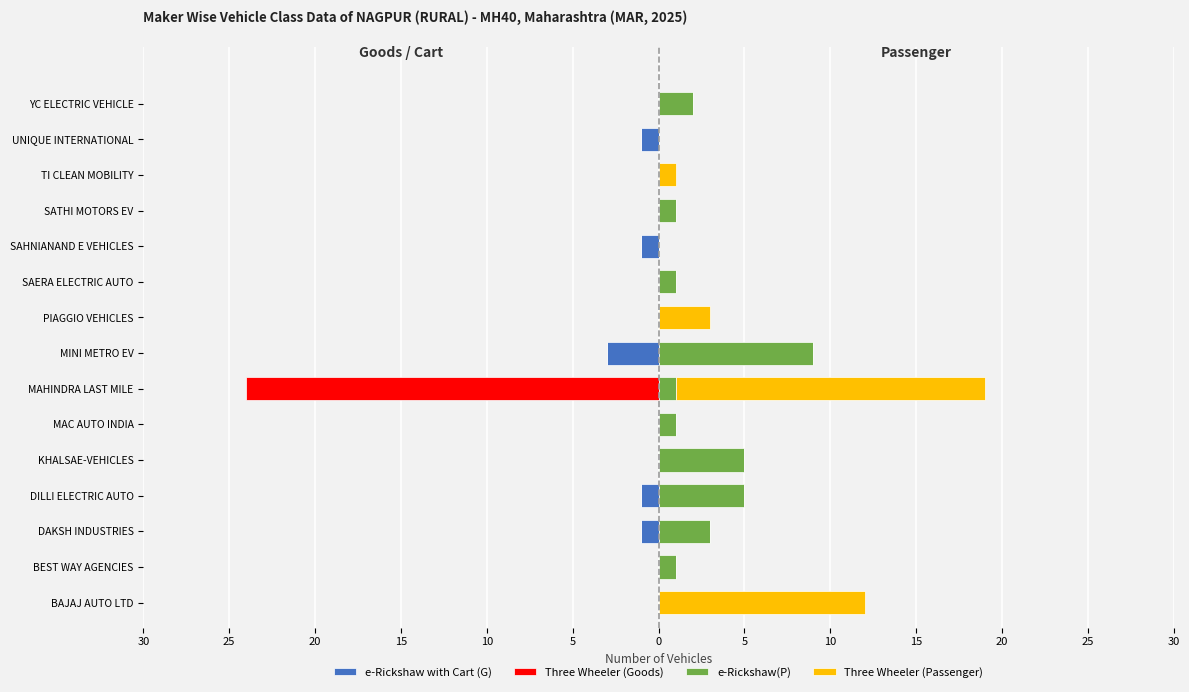

What is the difference between the second highest and second lowest values in the e-Rickshaw(P) series?

5